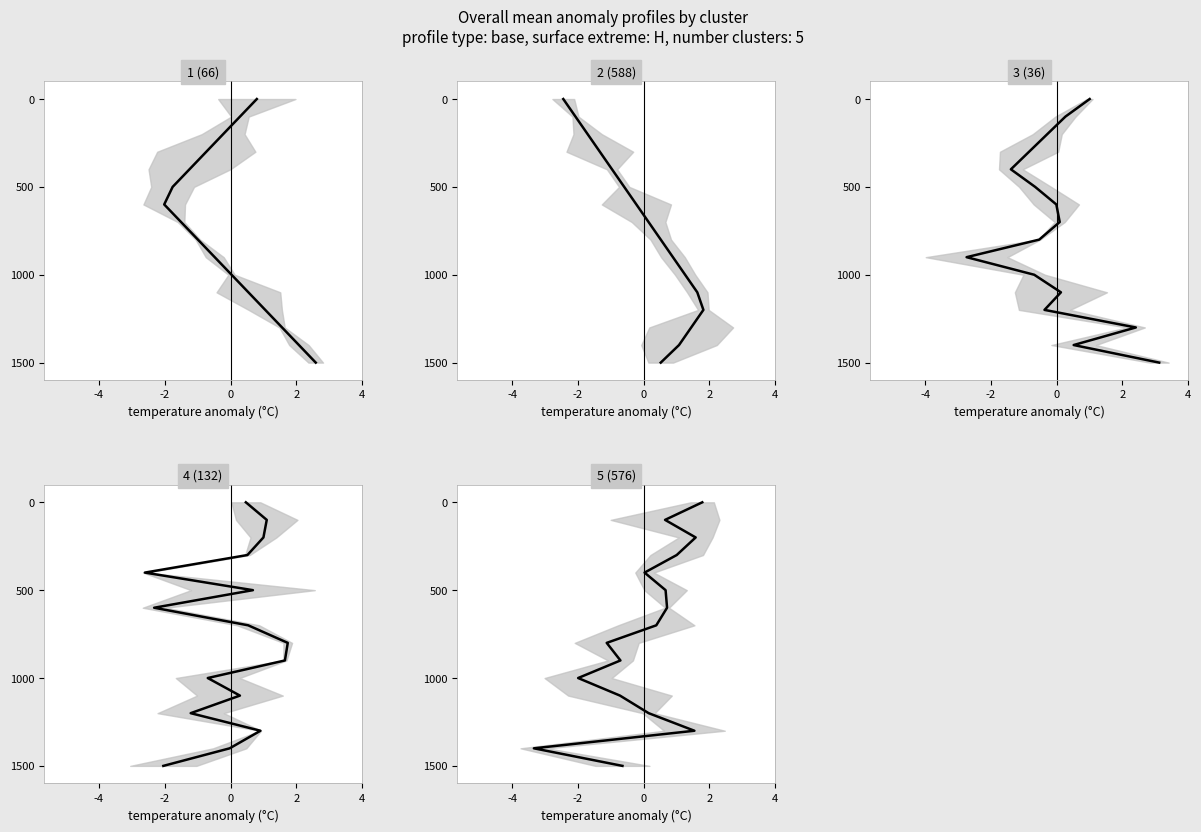

The value of 5 (576) at 2 is 474. True or false?

False